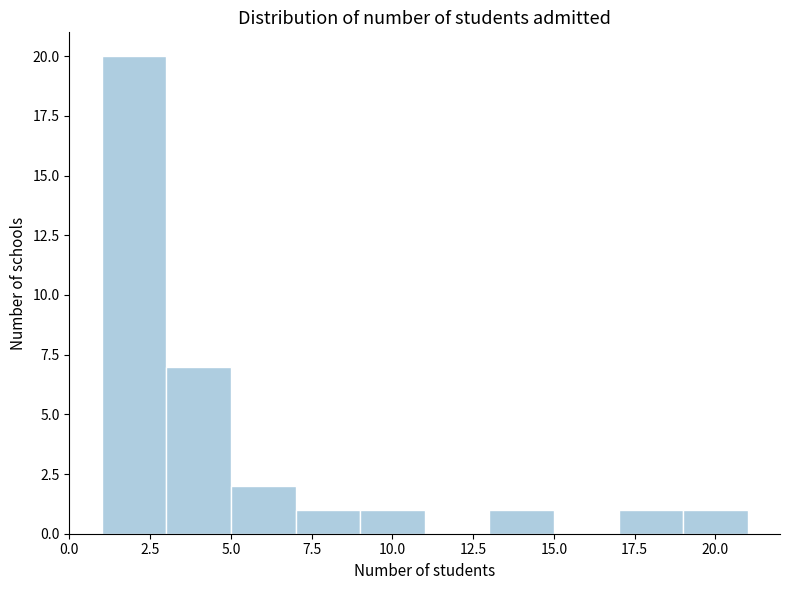

Reading left to right, list every bar in this chart as the range it spans on the x-axis followed by its height. The values are not printed on the chart, so give them approximately, as read against the axis.

1 to 3: 20
3 to 5: 7
5 to 7: 2
7 to 9: 1
9 to 11: 1
11 to 13: 0
13 to 15: 1
15 to 17: 0
17 to 19: 1
19 to 21: 1